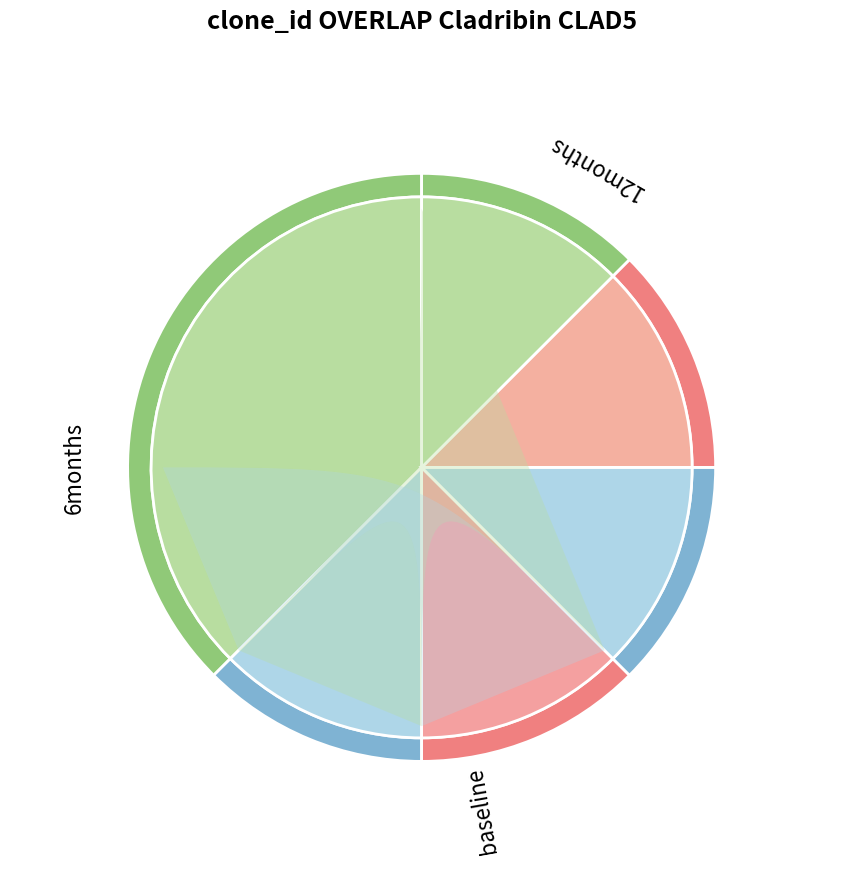

How many slices are in this pie chart?

6